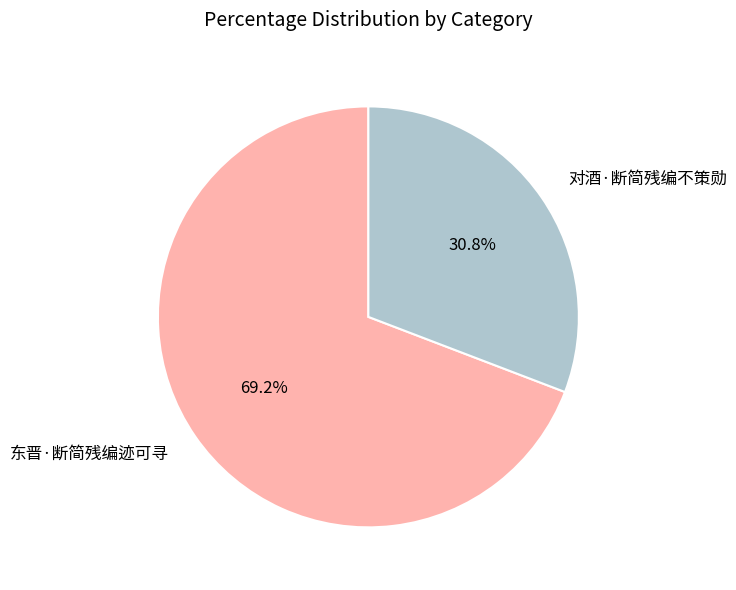

Rank the categories by value from lowest to highest.

对酒·断简残编不策勋, 东晋·断简残编迹可寻